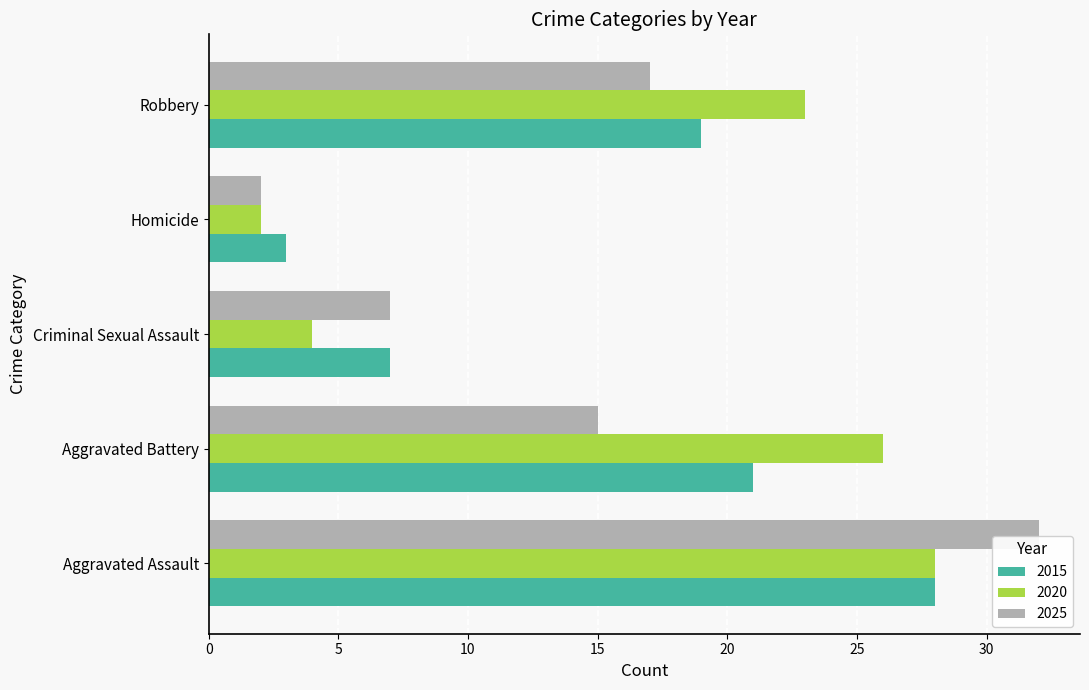

Rank the series at Robbery from highest to lowest value.

2020, 2015, 2025